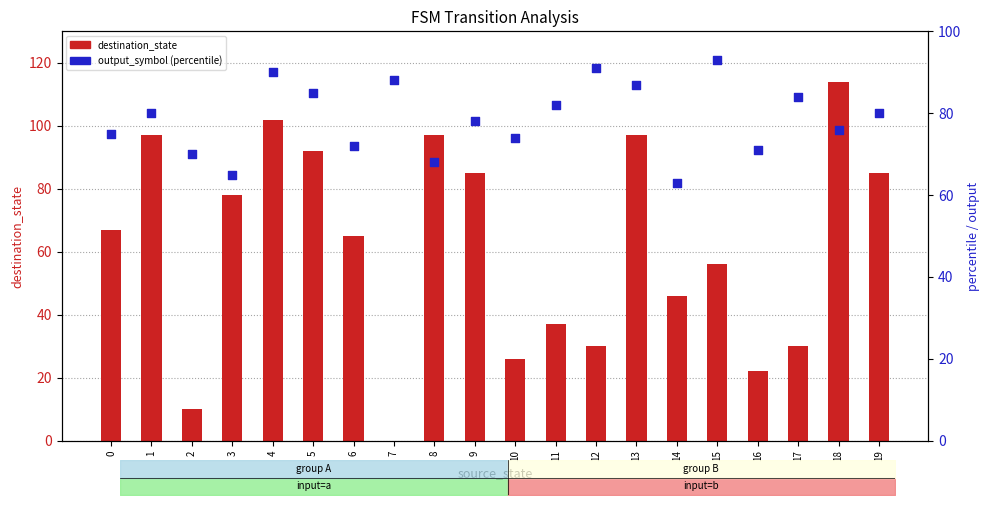

Which series reaches the minimum Y coordinate?

destination_state